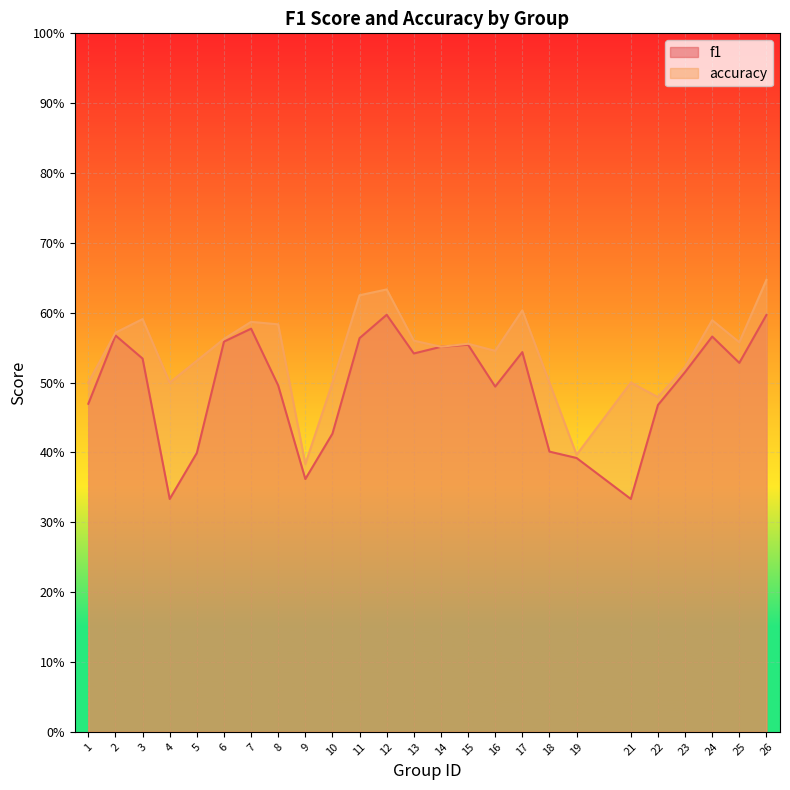

Rank the series by their maximum value, from lowest to highest.

f1, accuracy